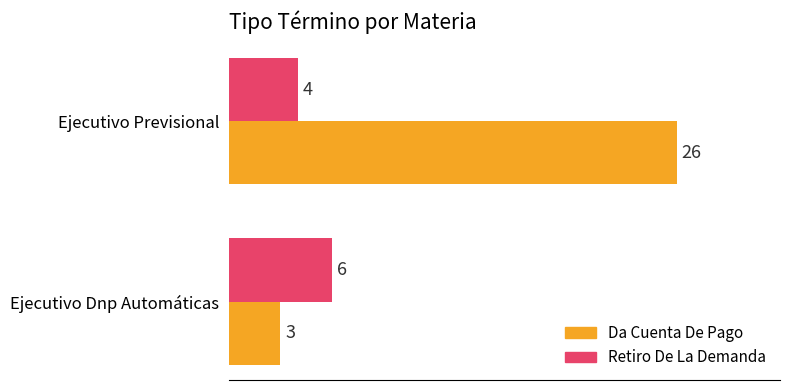

At which category is the sum across all series the highest?

Ejecutivo Previsional